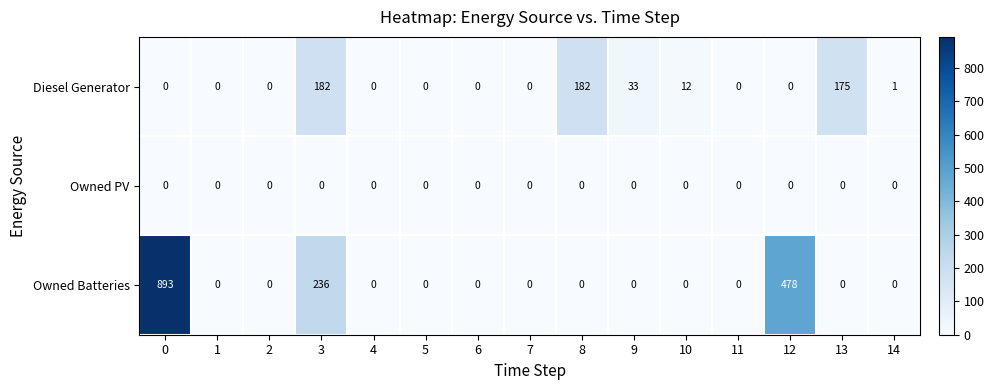

The Owned PV series shows 0 at 13. True or false?

True